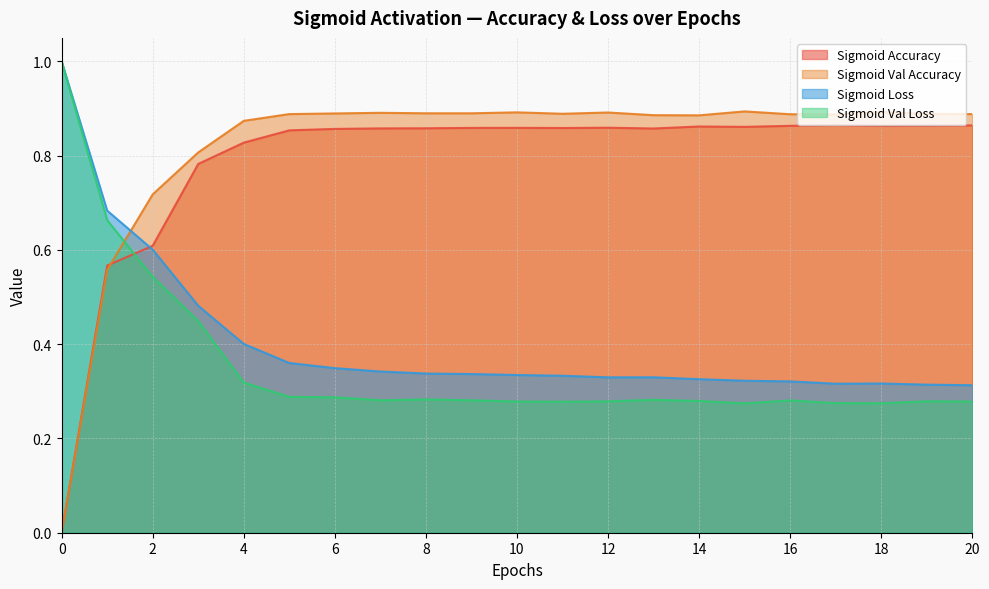

Which series ends up on top after the final intersection of Sigmoid_Val_Acc and Sigmoid_Loss?

Sigmoid_Val_Acc